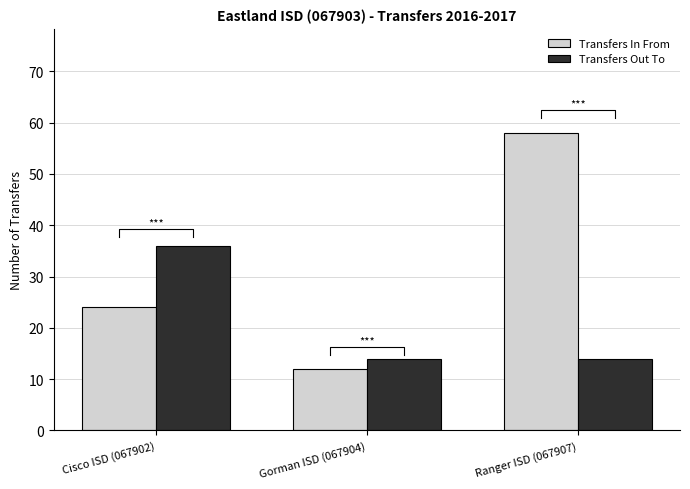

Which series has the largest total across all categories?

Transfers In From